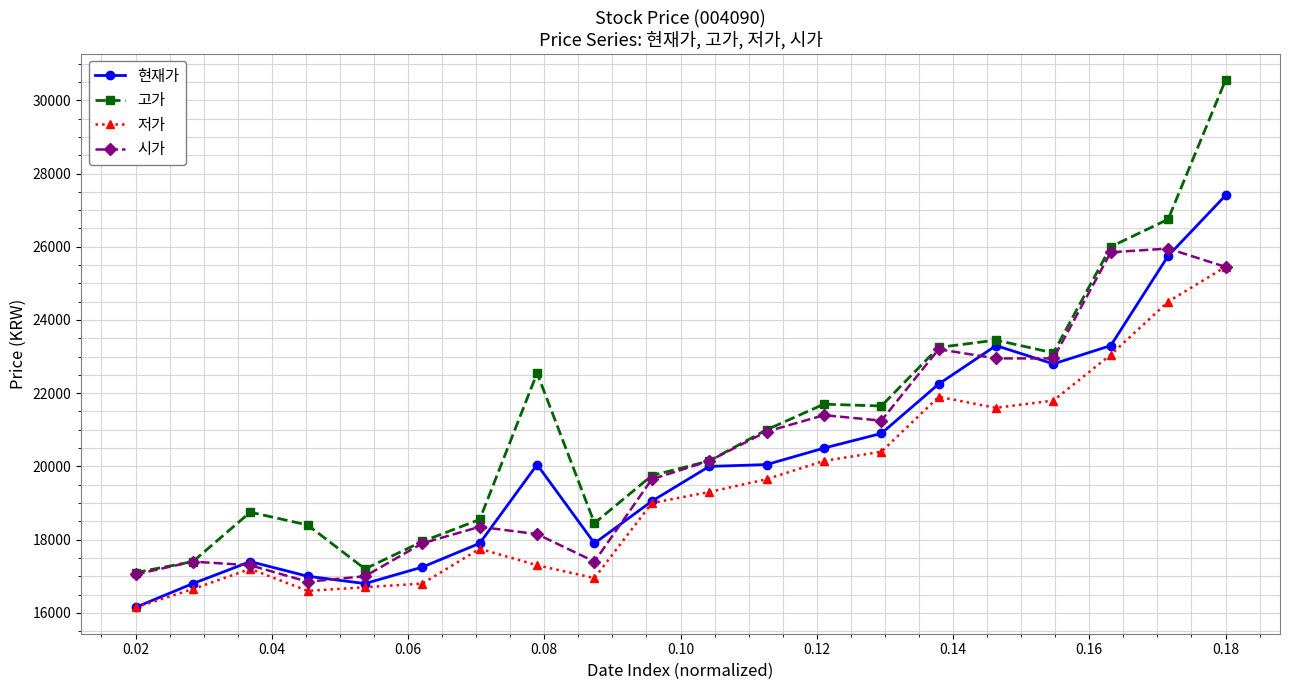

Which series has the largest total across all categories?

고가